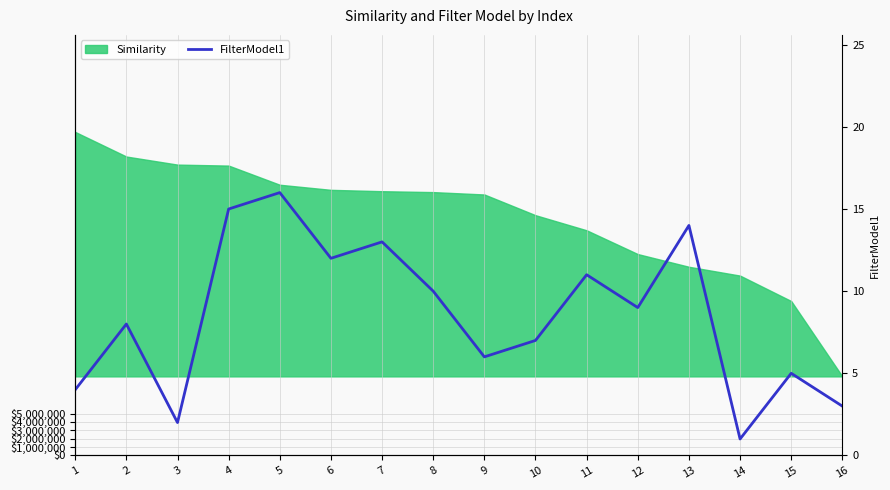

What is the sum of all values?

136